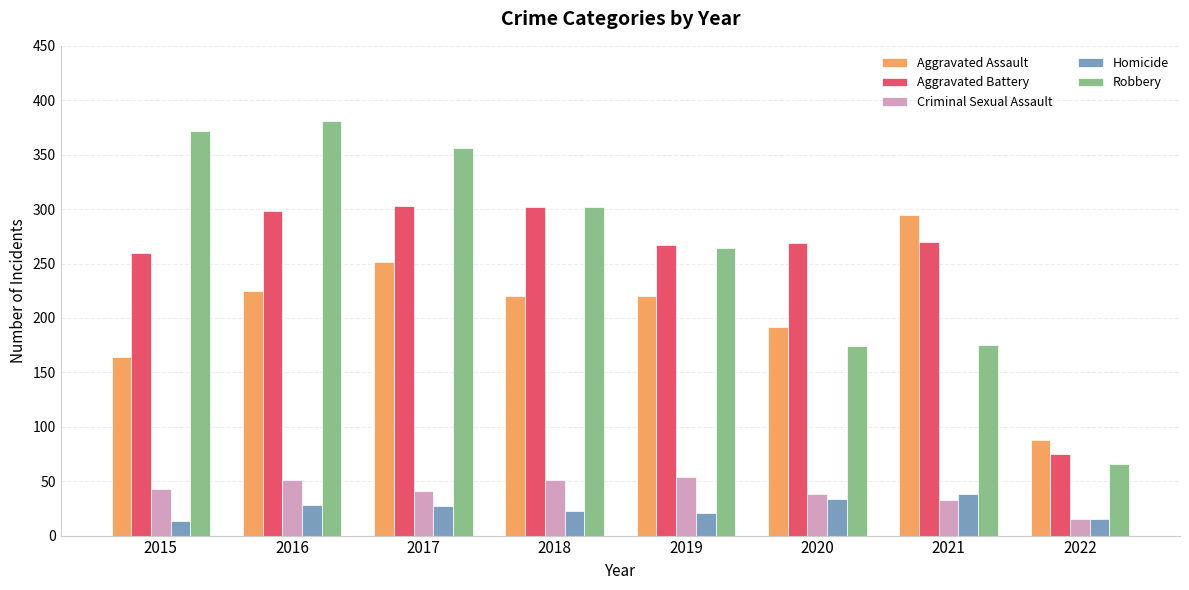

At which label is Criminal Sexual Assault closest to 34?

2021